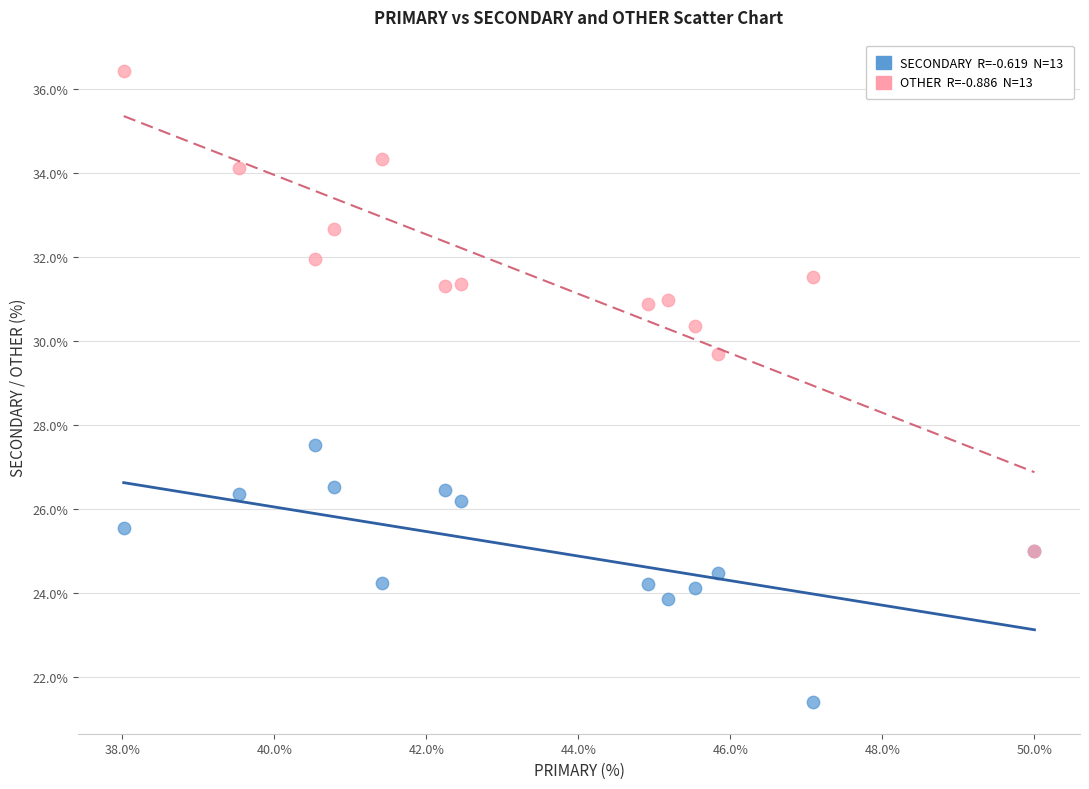

Across all series, what Y value is closest to 28?

27.5